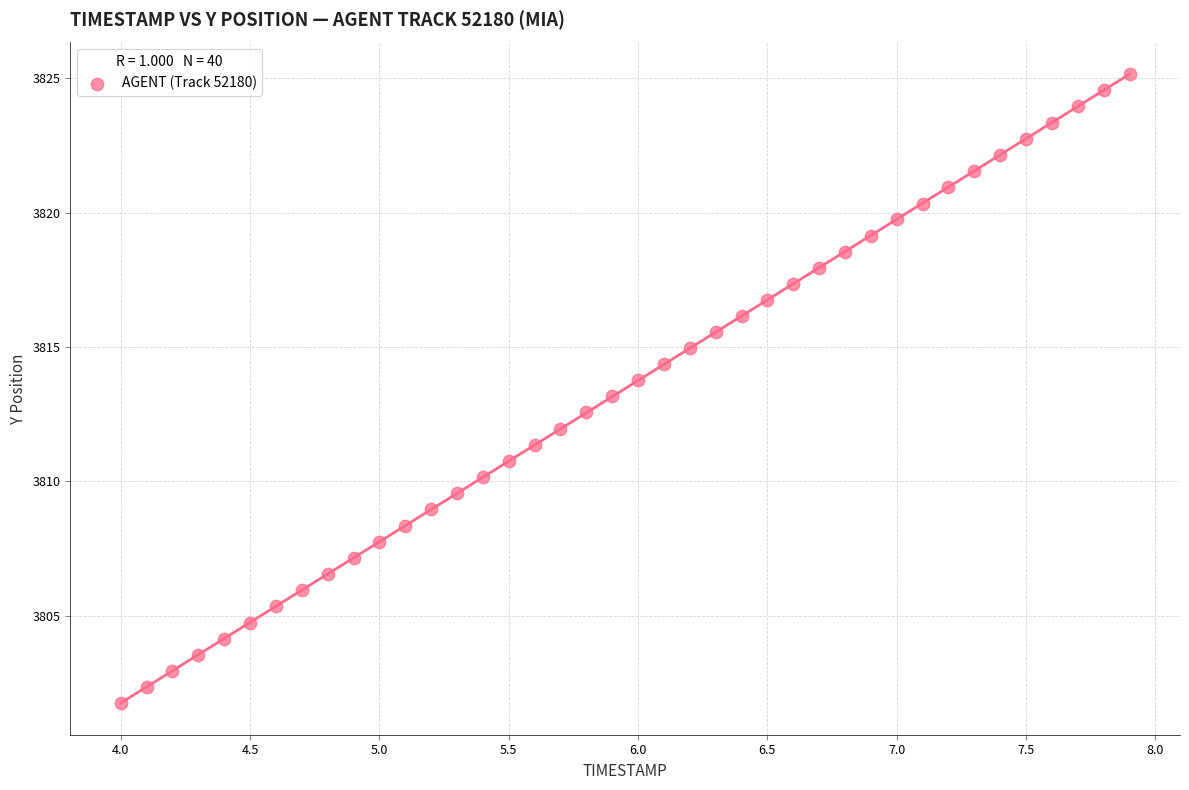

What is the range of Y values (max minus min)?

23.4